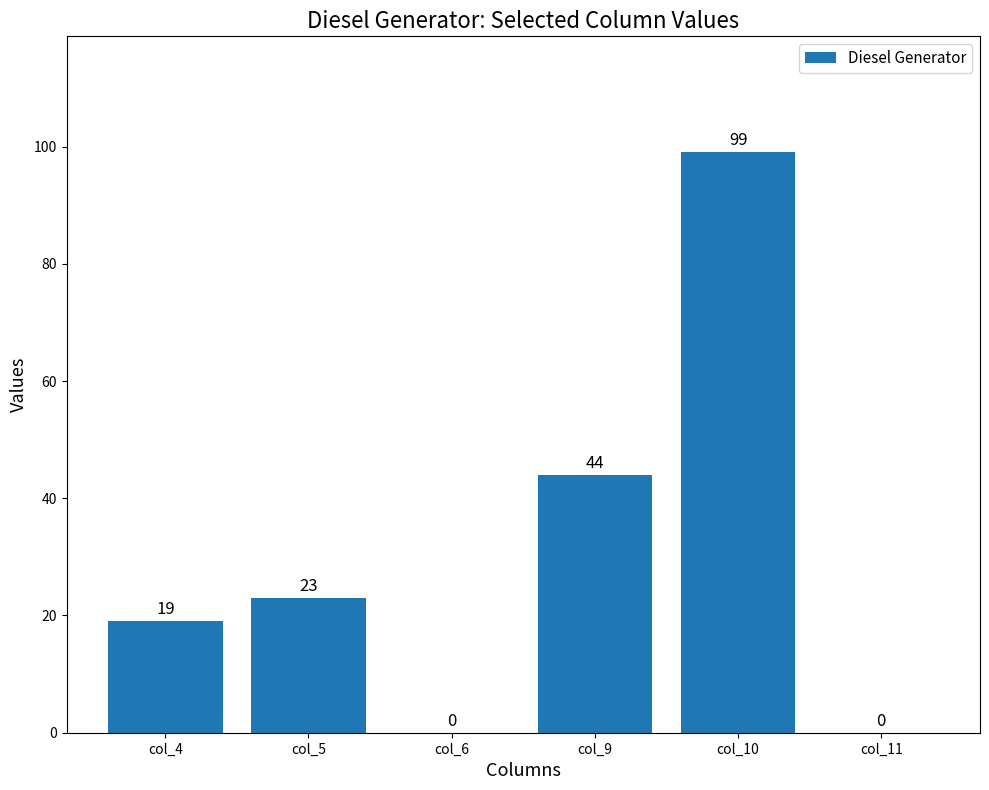

How many values are above zero?

4